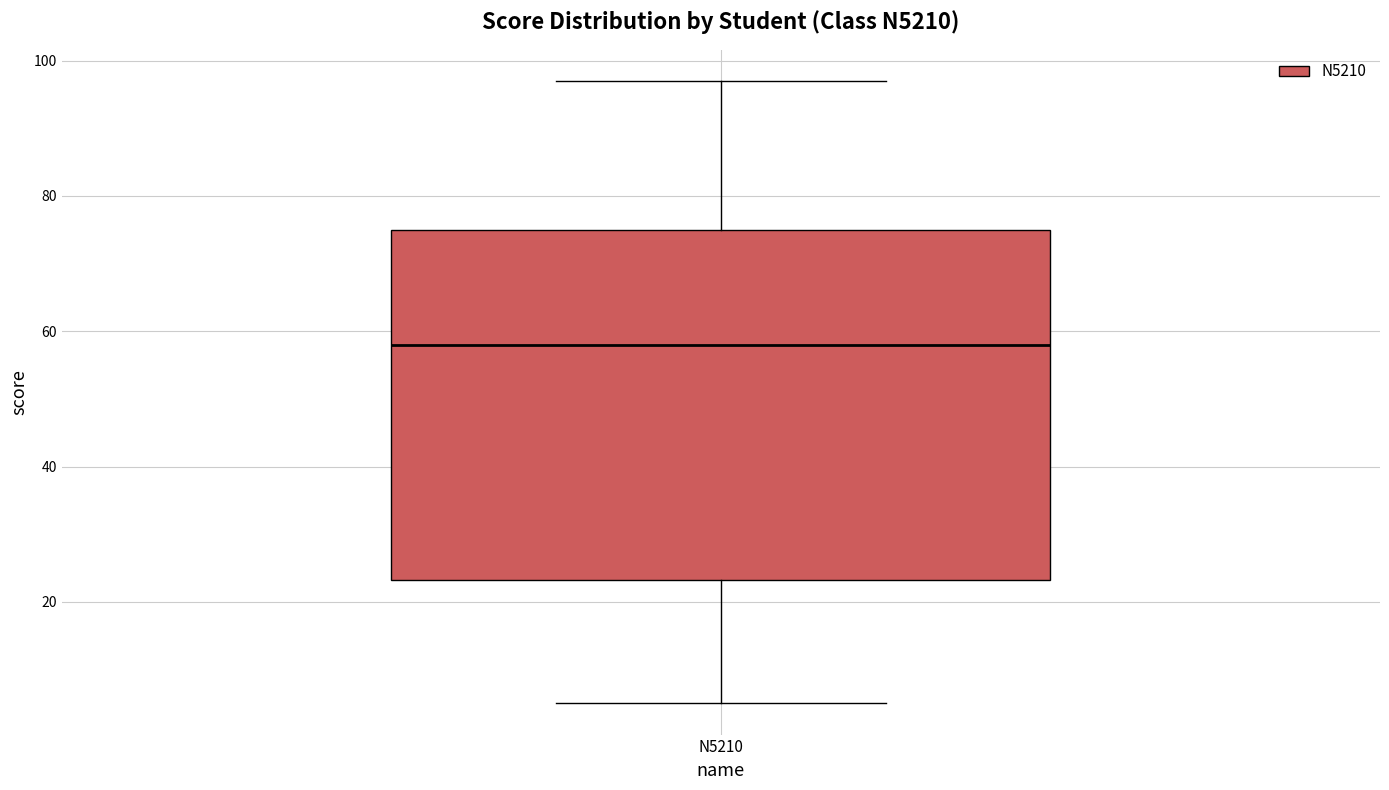

Read this box plot against the y-axis: the position of the median line, the range covered by the box, and the ends of both whiskers. The values are not printed on the chart, so give them approximately, as read against the axis.

median 58, box 24 to 76, whiskers 6 to 98